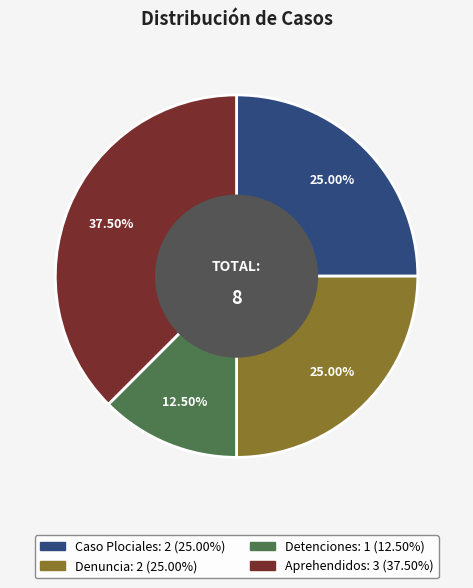

Between Aprehendidos and Denuncia, which is larger?

Aprehendidos